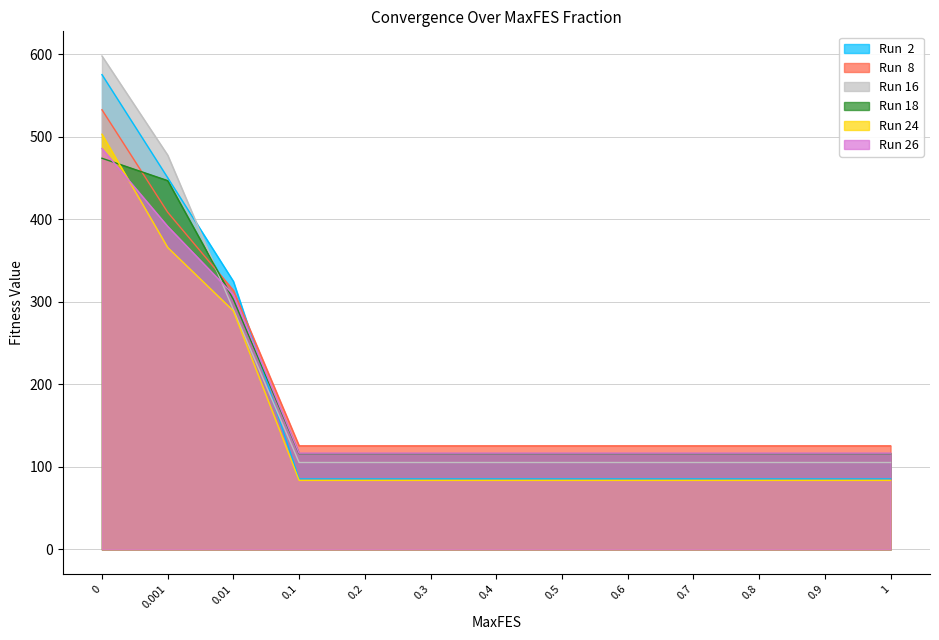

How many categories are shown in the chart?

13